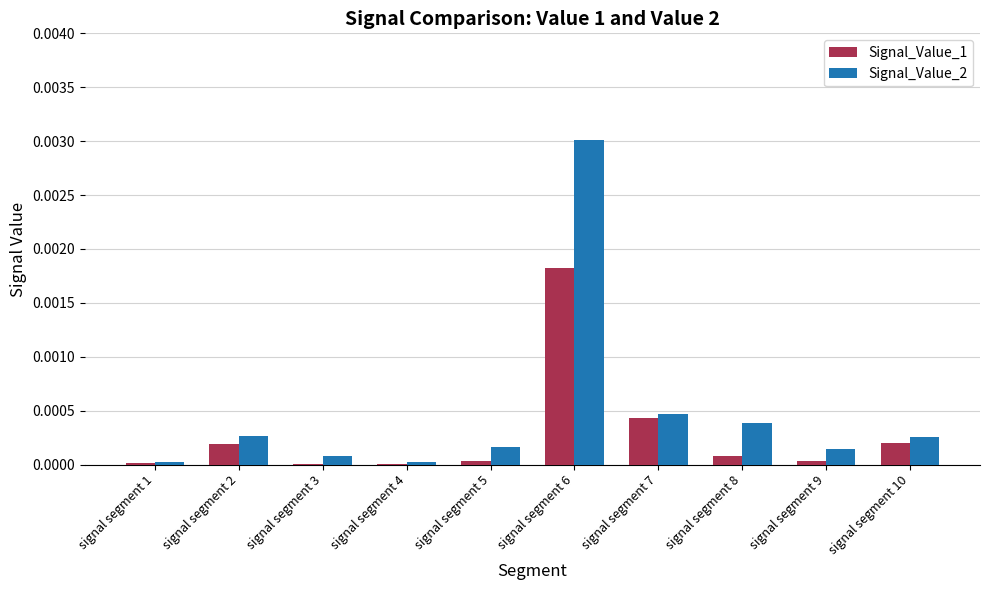

Which series has the largest total across all categories?

Signal_Value_2